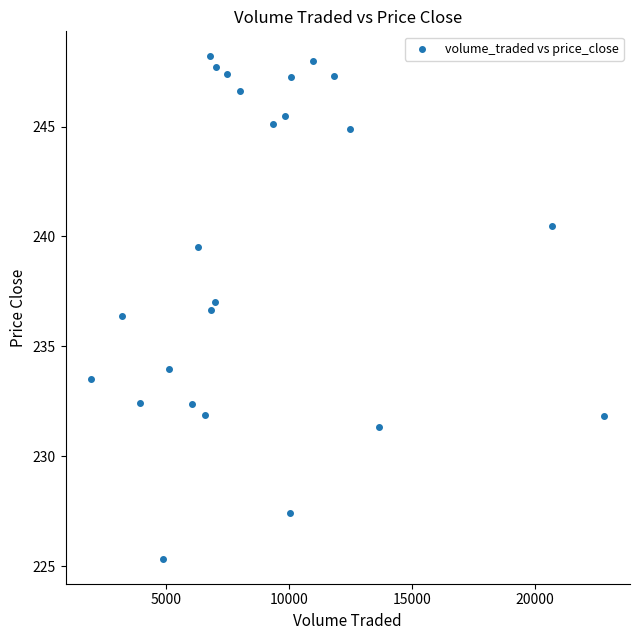

What is the range of X values (max minus min)?

20853.2